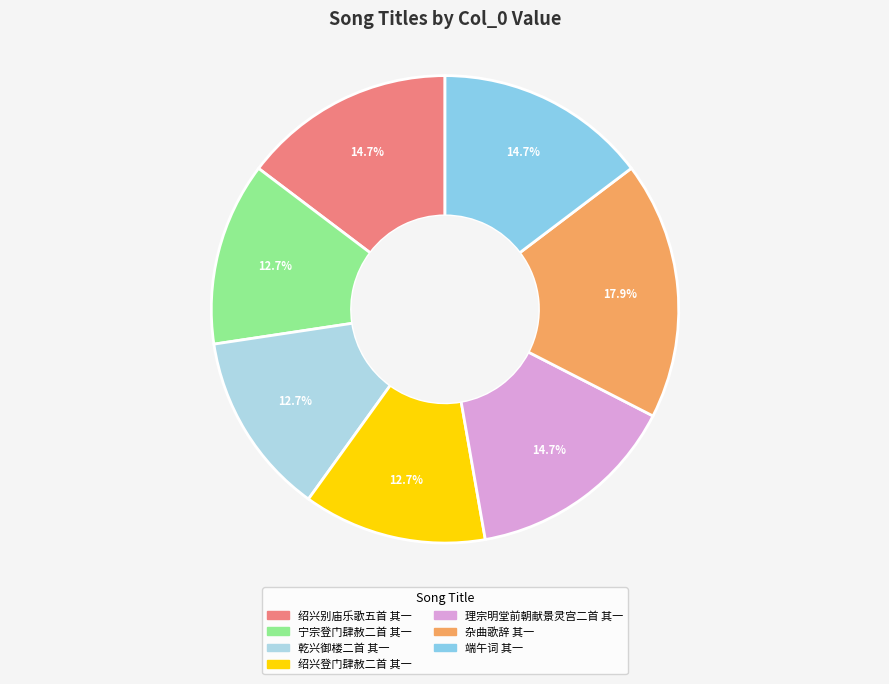

Is the sum of 端午词 其一 and 宁宗登门肆赦二首 其一 greater than half?

No